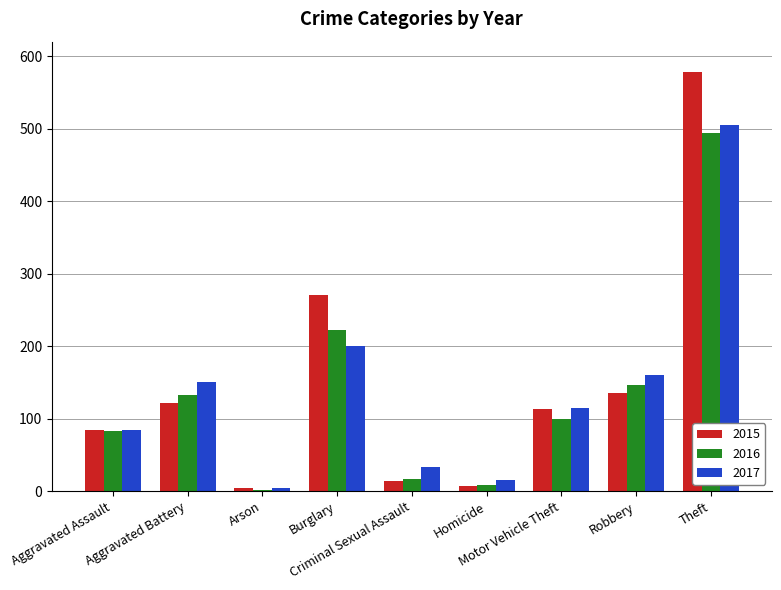

What is the average value of the 2016 series?

134